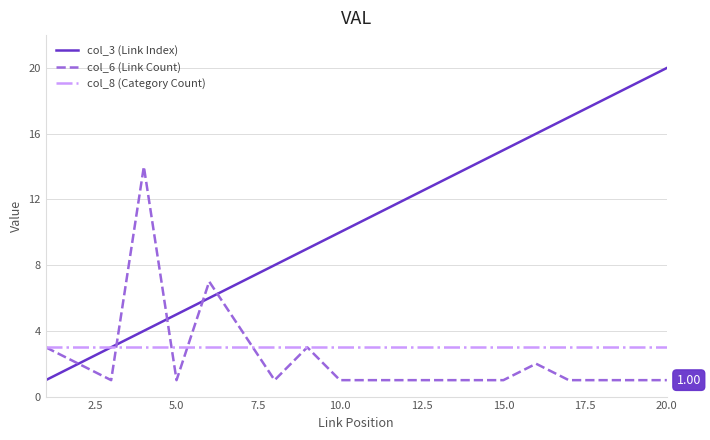

Which series has the largest total across all categories?

col_3 (Link Index)